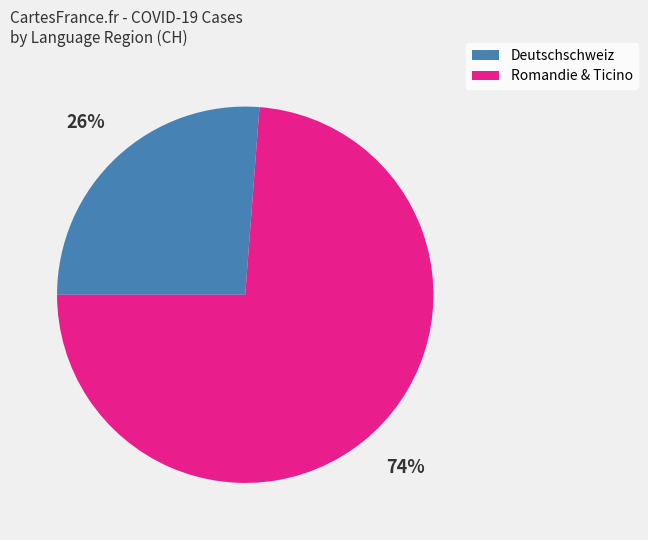

How many segments does this pie chart have?

2